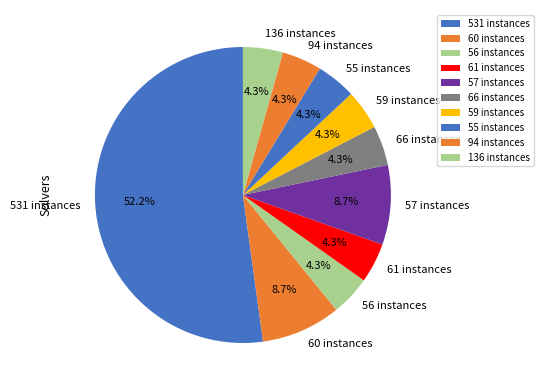

What is the ratio of the value at 60 instances to the value at 61 instances?

2.0